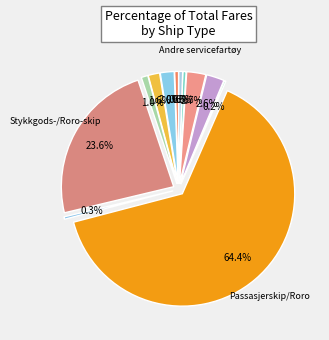

Count the number of slices in the pie.

12